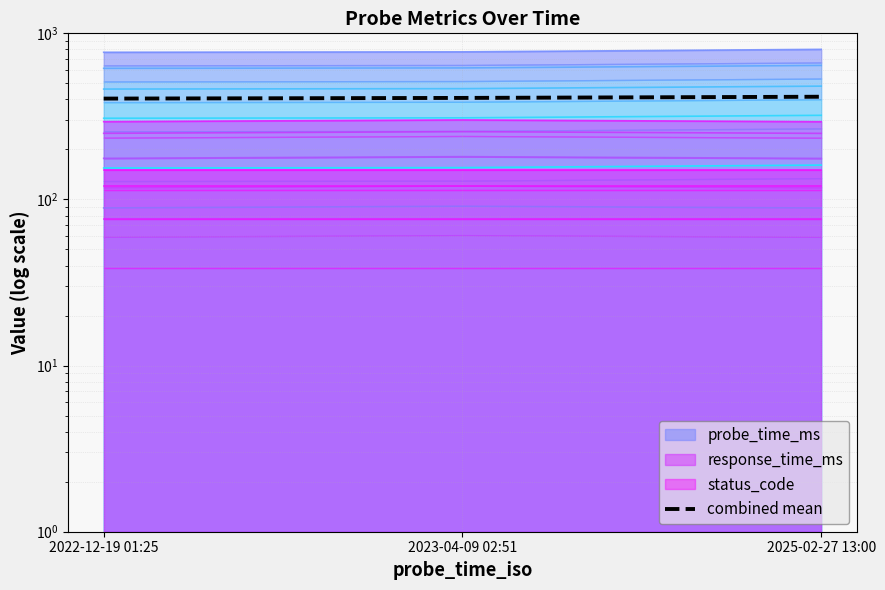

What position from the left is 2023-04-09 02:51?

2